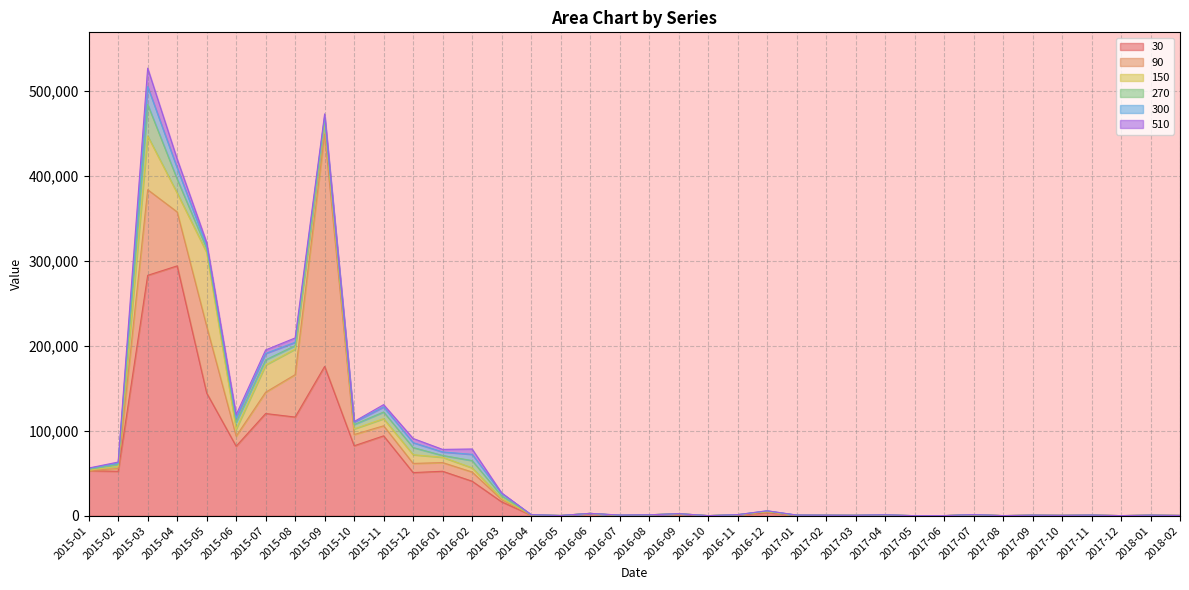

What position from the right is 2015-10?

29